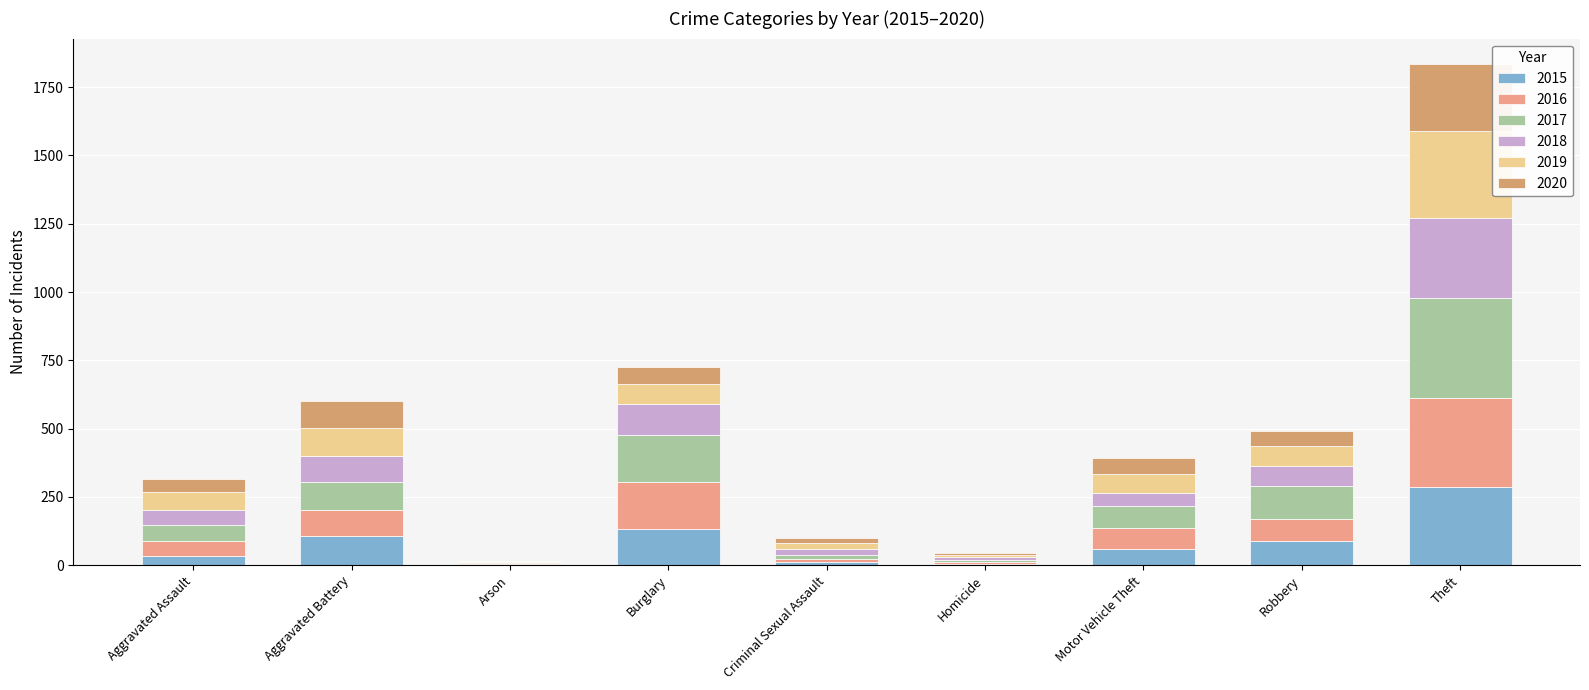

What is the sum of all 2020 values?

596